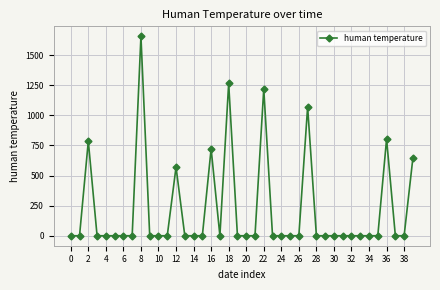

How many data points are above 0?

9